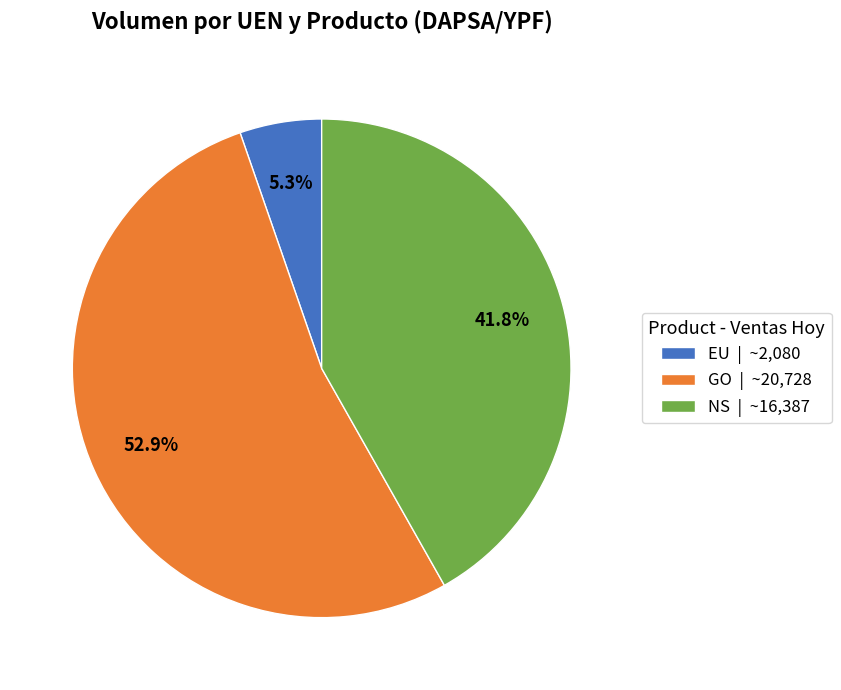

What is the ratio of the value at GO | ~20,728 to the value at EU | ~2,080?

10.0